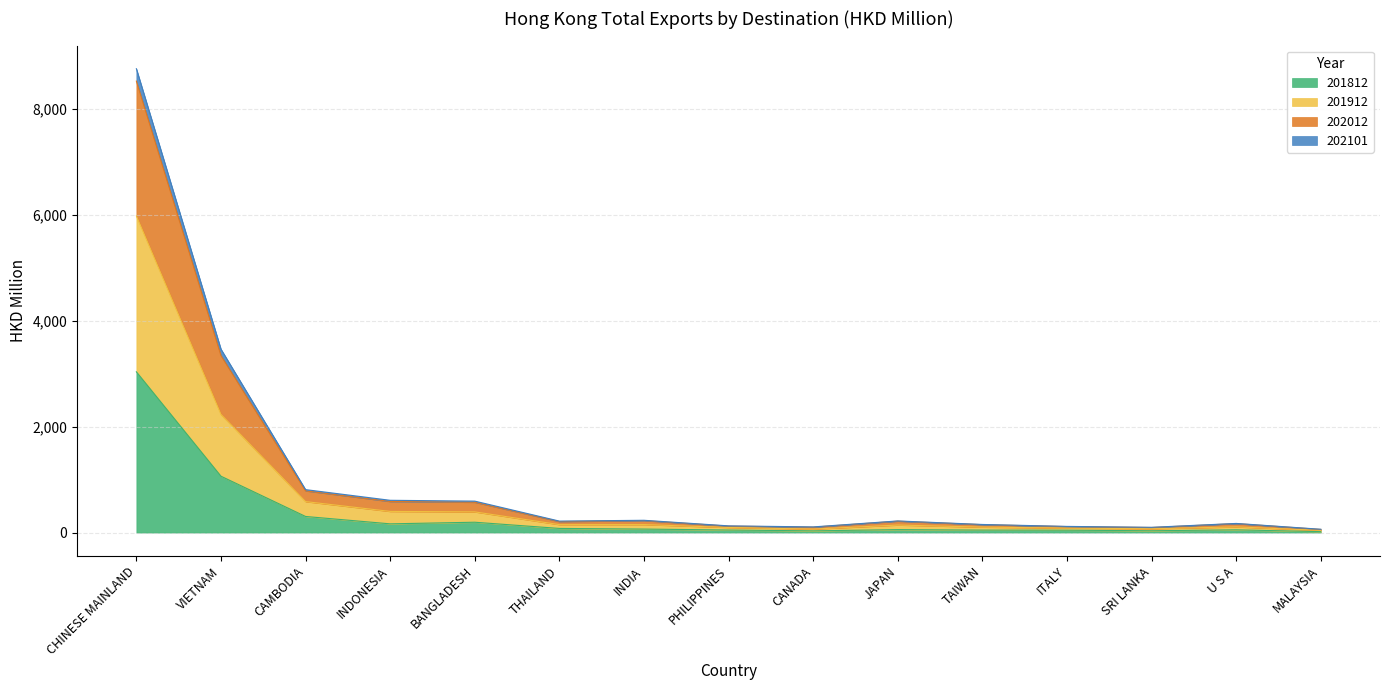

True or false: 201812 and 201912 intersect in this chart.

False